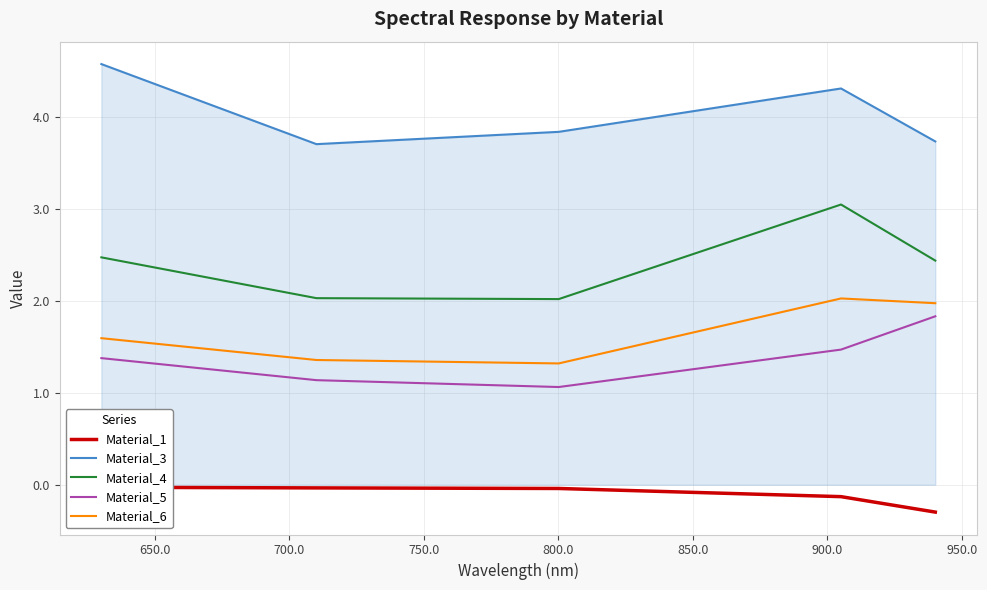

True or false: Material_4 and Material_6 intersect in this chart.

False